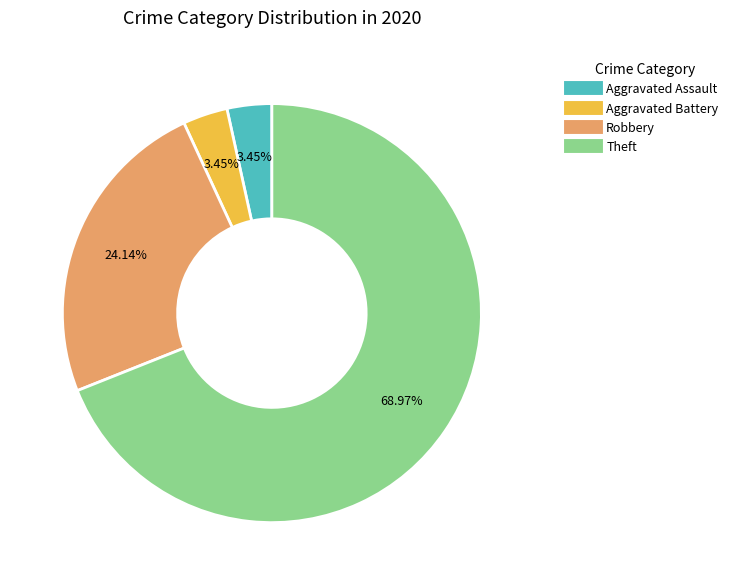

Does any single category account for the majority?

Yes